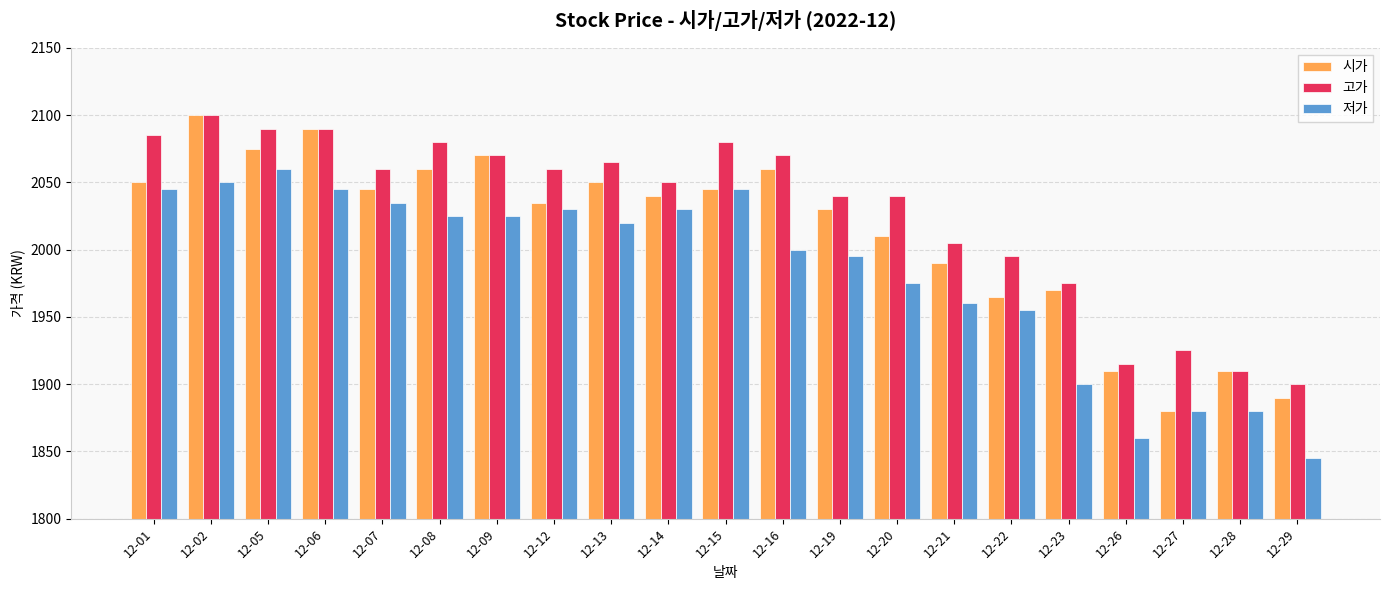

What is the difference between the second highest and minimum values in the 저가 series?

205